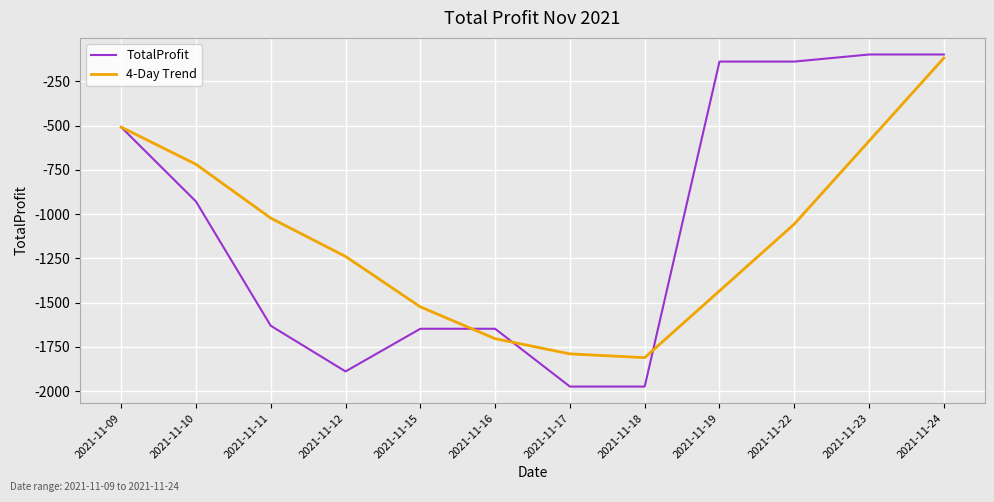

At which category is the sum across all series the highest?

2021-11-24